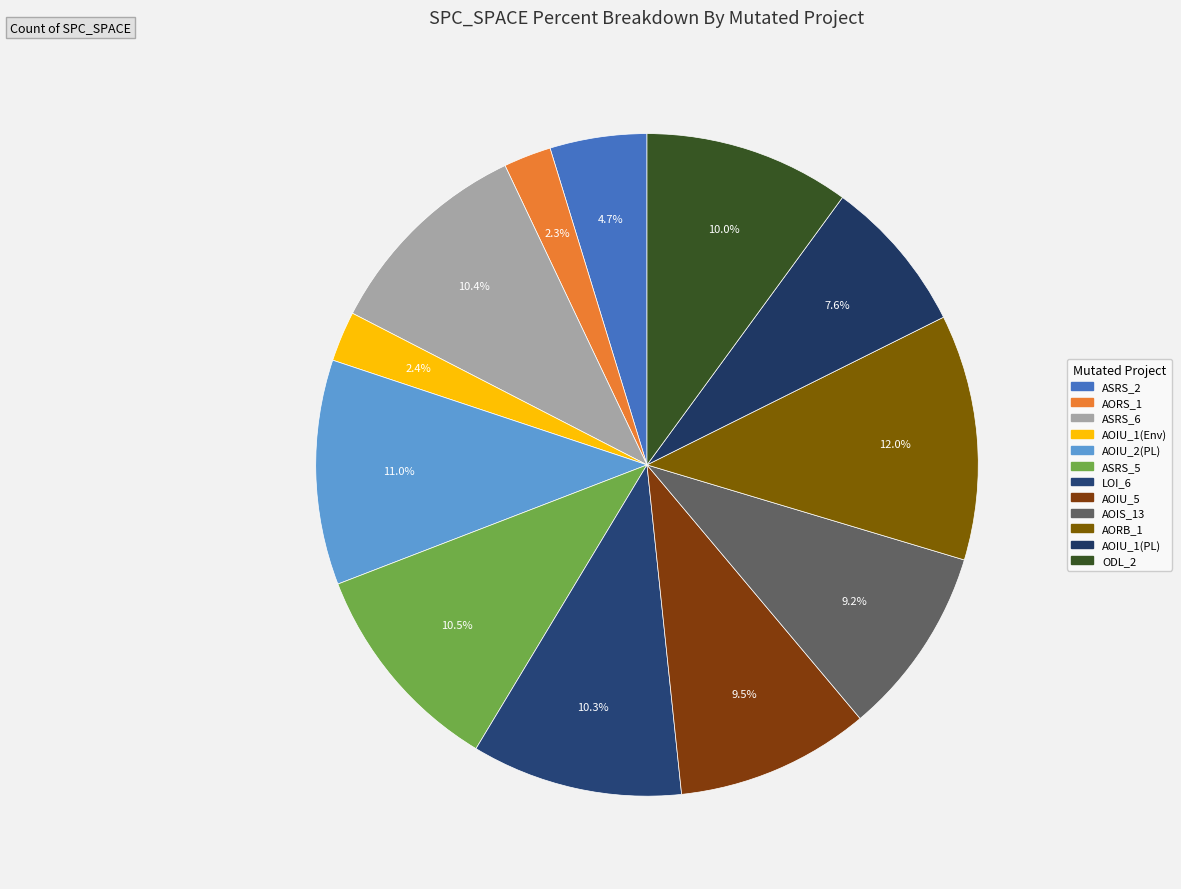

How many segments does this pie chart have?

12